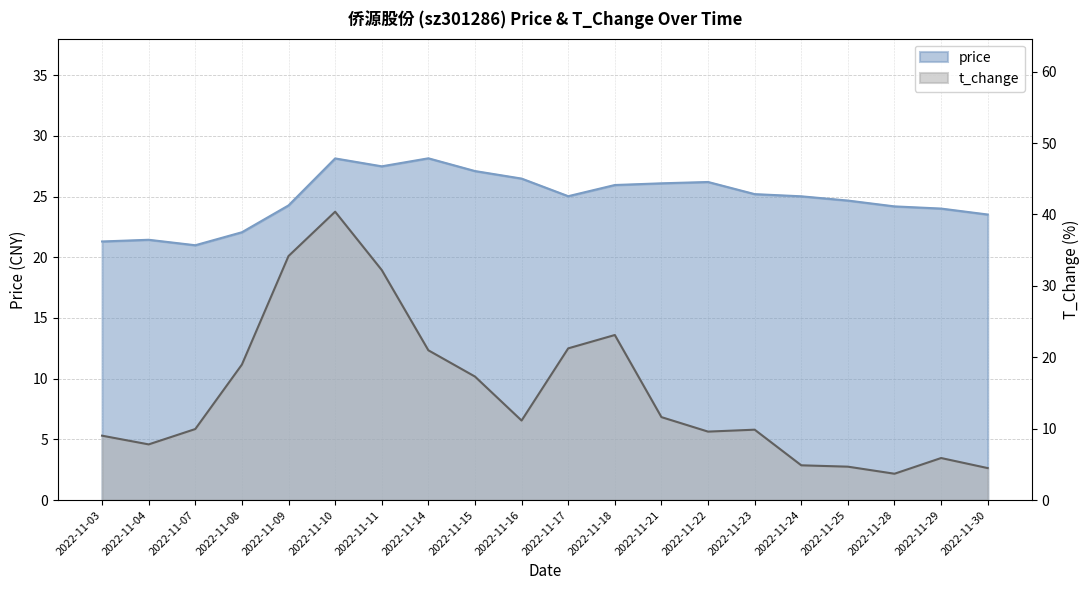

Rank the series by their average value, from highest to lowest.

price, t_change